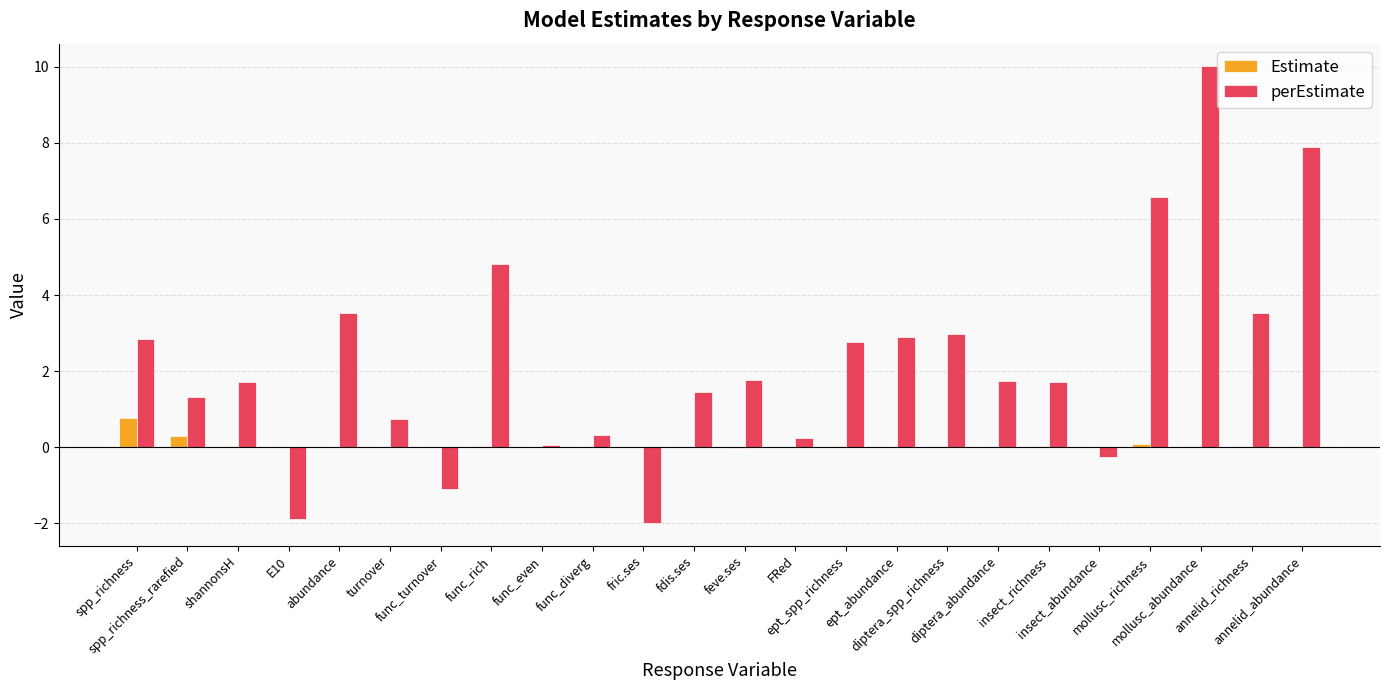

How many distinct data groups are displayed?

2